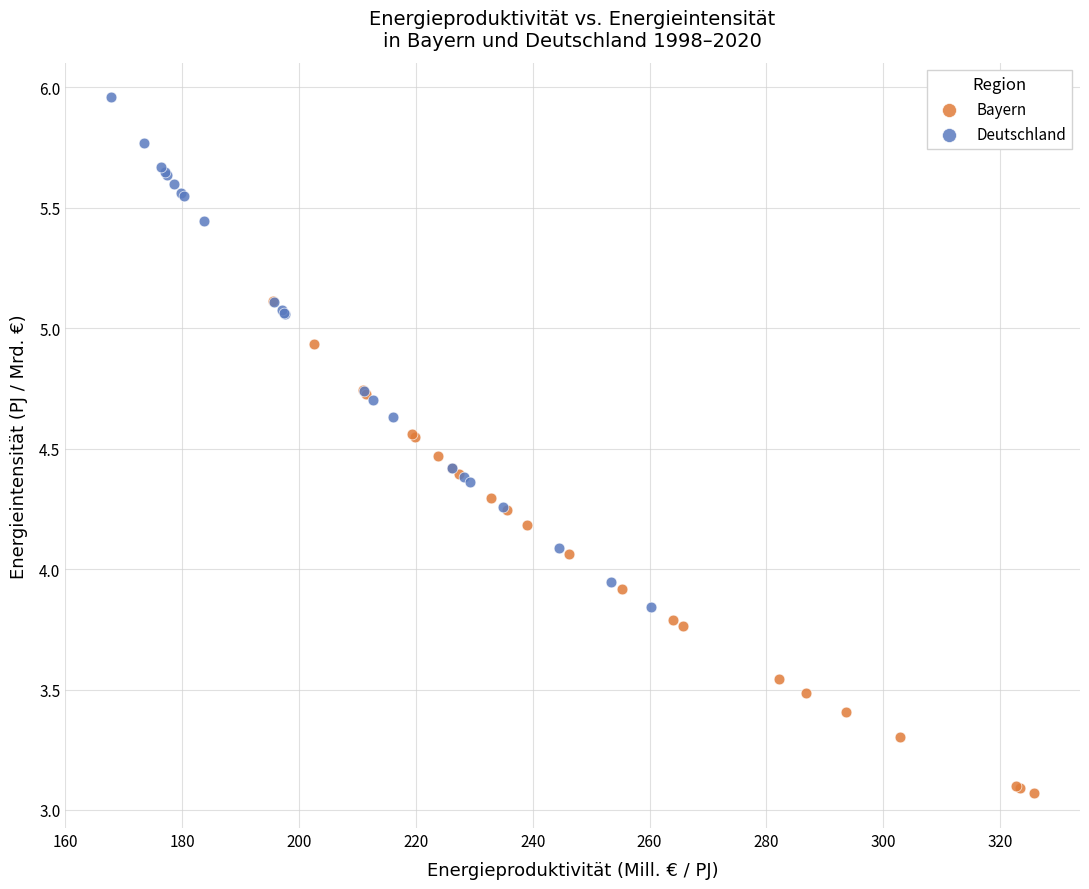

Which series has the largest Y range (max minus min)?

Deutschland